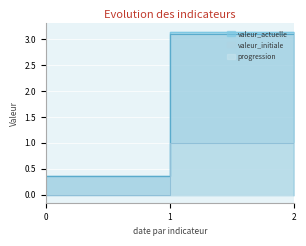

Count the progression values in the range 0 to 1.

3